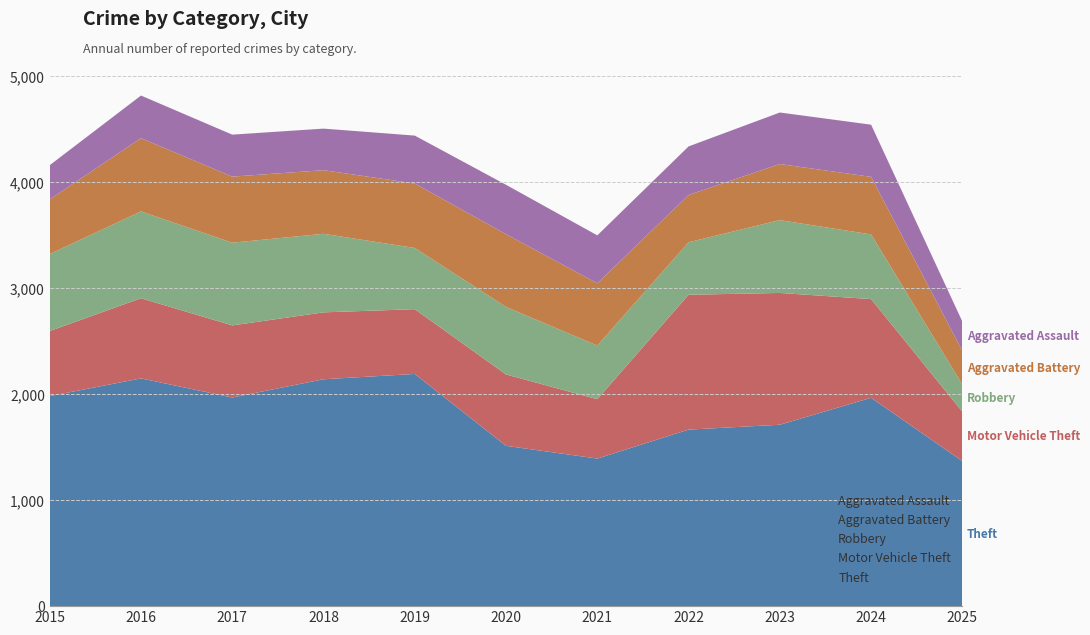

Reading left to right, what are all the values shown in this chart?

Theft: 2015=1981	2016=2148	2017=1968	2018=2140	2019=2190	2020=1512	2021=1392	2022=1665	2023=1711	2024=1965	2025=1368
Motor Vehicle Theft: 2015=614	2016=756	2017=680	2018=631	2019=611	2020=673	2021=560	2022=1272	2023=1243	2024=931	2025=466
Robbery: 2015=726	2016=819	2017=780	2018=741	2019=577	2020=637	2021=506	2022=495	2023=687	2024=610	2025=256
Aggravated Battery: 2015=515	2016=691	2017=623	2018=600	2019=608	2020=686	2021=587	2022=446	2023=529	2024=543	2025=317
Aggravated Assault: 2015=323	2016=402	2017=396	2018=392	2019=452	2020=466	2021=452	2022=458	2023=486	2024=492	2025=277